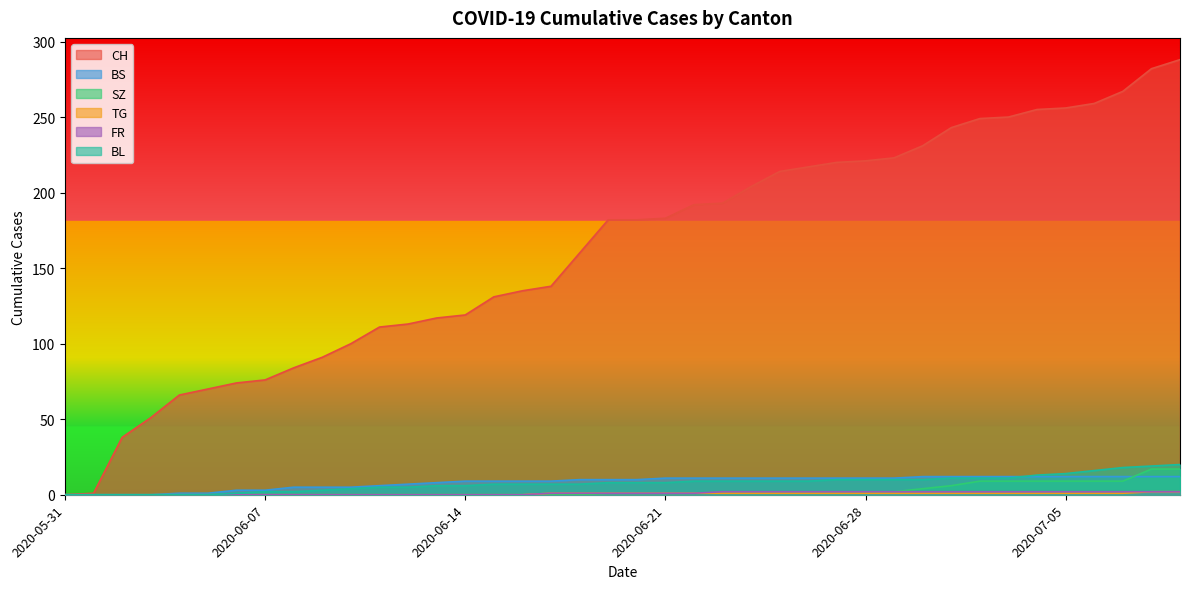

Reading right to left, extract all data points from this chart.

CH: 2020-07-09=288	2020-07-08=282	2020-07-07=267	2020-07-06=259	2020-07-05=256	2020-07-04=255	2020-07-03=250	2020-07-02=249	2020-07-01=243	2020-06-30=231	2020-06-29=223	2020-06-28=221	2020-06-27=220	2020-06-26=217	2020-06-25=214	2020-06-24=204	2020-06-23=193	2020-06-22=192	2020-06-21=183	2020-06-20=182	2020-06-19=182	2020-06-18=160	2020-06-17=138	2020-06-16=135	2020-06-15=131	2020-06-14=119	2020-06-13=117	2020-06-12=113	2020-06-11=111	2020-06-10=100	2020-06-09=91	2020-06-08=84	2020-06-07=76	2020-06-06=74	2020-06-05=70	2020-06-04=66	2020-06-03=51	2020-06-02=38	2020-06-01=1	2020-05-31=0
BS: 2020-07-09=12	2020-07-08=12	2020-07-07=12	2020-07-06=12	2020-07-05=12	2020-07-04=12	2020-07-03=12	2020-07-02=12	2020-07-01=12	2020-06-30=12	2020-06-29=11	2020-06-28=11	2020-06-27=11	2020-06-26=11	2020-06-25=11	2020-06-24=11	2020-06-23=11	2020-06-22=11	2020-06-21=11	2020-06-20=10	2020-06-19=10	2020-06-18=10	2020-06-17=9	2020-06-16=9	2020-06-15=9	2020-06-14=9	2020-06-13=8	2020-06-12=7	2020-06-11=6	2020-06-10=5	2020-06-09=5	2020-06-08=5	2020-06-07=3	2020-06-06=3	2020-06-05=1	2020-06-04=1	2020-06-03=0	2020-06-02=0	2020-06-01=0	2020-05-31=0
SZ: 2020-07-09=17	2020-07-08=17	2020-07-07=9	2020-07-06=9	2020-07-05=9	2020-07-04=9	2020-07-03=9	2020-07-02=9	2020-07-01=6	2020-06-30=4	2020-06-29=2	2020-06-28=1	2020-06-27=1	2020-06-26=1	2020-06-25=1	2020-06-24=1	2020-06-23=1	2020-06-22=1	2020-06-21=1	2020-06-20=1	2020-06-19=1	2020-06-18=0	2020-06-17=0	2020-06-16=0	2020-06-15=0	2020-06-14=0	2020-06-13=0	2020-06-12=0	2020-06-11=0	2020-06-10=0	2020-06-09=0	2020-06-08=0	2020-06-07=0	2020-06-06=0	2020-06-05=0	2020-06-04=0	2020-06-03=0	2020-06-02=0	2020-06-01=0	2020-05-31=0
TG: 2020-07-09=2	2020-07-08=2	2020-07-07=1	2020-07-06=1	2020-07-05=1	2020-07-04=1	2020-07-03=1	2020-07-02=1	2020-07-01=1	2020-06-30=1	2020-06-29=1	2020-06-28=1	2020-06-27=1	2020-06-26=1	2020-06-25=1	2020-06-24=1	2020-06-23=1	2020-06-22=1	2020-06-21=1	2020-06-20=1	2020-06-19=1	2020-06-18=1	2020-06-17=1	2020-06-16=0	2020-06-15=0	2020-06-14=0	2020-06-13=0	2020-06-12=0	2020-06-11=0	2020-06-10=0	2020-06-09=0	2020-06-08=0	2020-06-07=0	2020-06-06=0	2020-06-05=0	2020-06-04=0	2020-06-03=0	2020-06-02=0	2020-06-01=0	2020-05-31=0
FR: 2020-07-09=2	2020-07-08=2	2020-07-07=2	2020-07-06=2	2020-07-05=2	2020-07-04=2	2020-07-03=2	2020-07-02=2	2020-07-01=2	2020-06-30=2	2020-06-29=2	2020-06-28=2	2020-06-27=2	2020-06-26=2	2020-06-25=2	2020-06-24=2	2020-06-23=2	2020-06-22=1	2020-06-21=1	2020-06-20=1	2020-06-19=1	2020-06-18=1	2020-06-17=1	2020-06-16=0	2020-06-15=0	2020-06-14=0	2020-06-13=0	2020-06-12=0	2020-06-11=0	2020-06-10=0	2020-06-09=0	2020-06-08=0	2020-06-07=0	2020-06-06=0	2020-06-05=0	2020-06-04=0	2020-06-03=0	2020-06-02=0	2020-06-01=0	2020-05-31=0
BL: 2020-07-09=20	2020-07-08=19	2020-07-07=18	2020-07-06=16	2020-07-05=14	2020-07-04=13	2020-07-03=11	2020-07-02=11	2020-07-01=11	2020-06-30=10	2020-06-29=10	2020-06-28=10	2020-06-27=10	2020-06-26=9	2020-06-25=9	2020-06-24=9	2020-06-23=9	2020-06-22=9	2020-06-21=8	2020-06-20=8	2020-06-19=8	2020-06-18=7	2020-06-17=7	2020-06-16=7	2020-06-15=7	2020-06-14=6	2020-06-13=6	2020-06-12=5	2020-06-11=5	2020-06-10=4	2020-06-09=3	2020-06-08=2	2020-06-07=2	2020-06-06=1	2020-06-05=0	2020-06-04=0	2020-06-03=0	2020-06-02=0	2020-06-01=0	2020-05-31=0